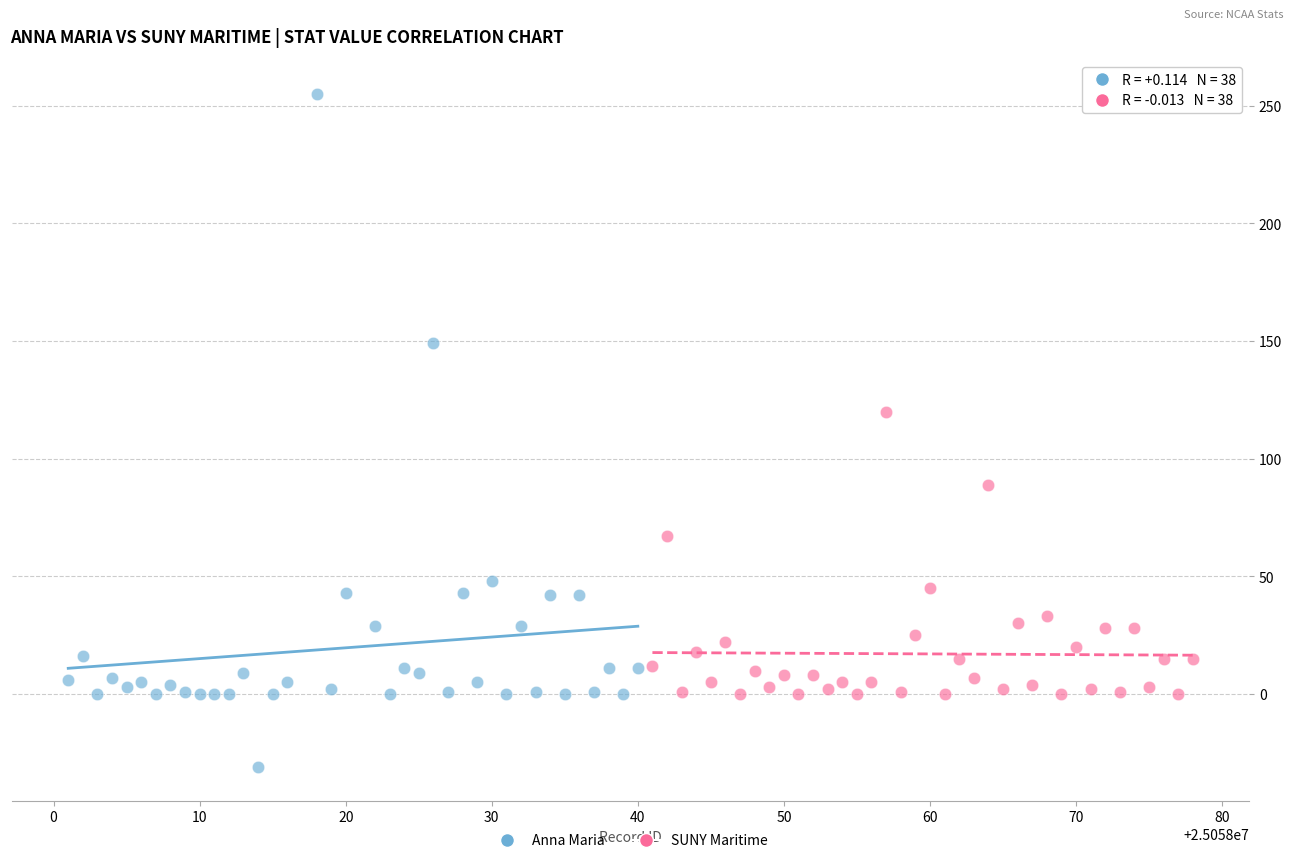

Which series has the largest Y range (max minus min)?

Anna Maria